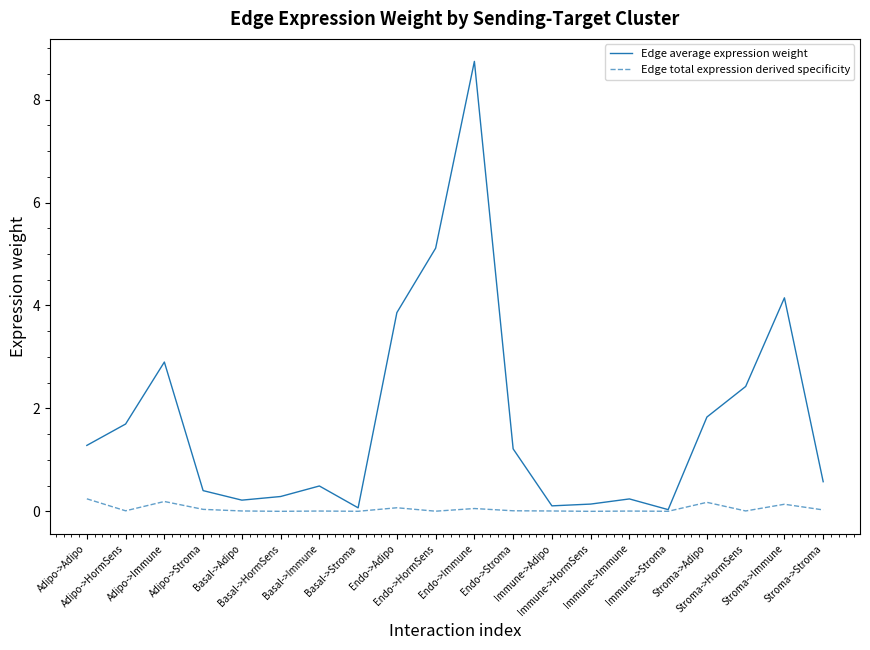

List the series in order of their peak value, lowest first.

Edge total expression derived specificity, Edge average expression weight